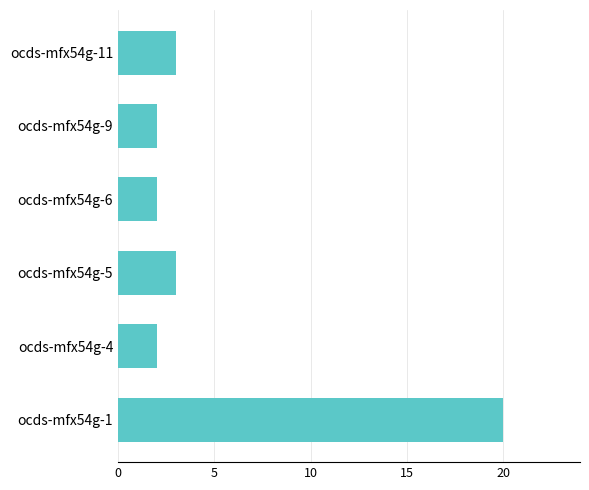

Reading bottom to top, what are all the values shown in this chart?

20	2	3	2	2	3